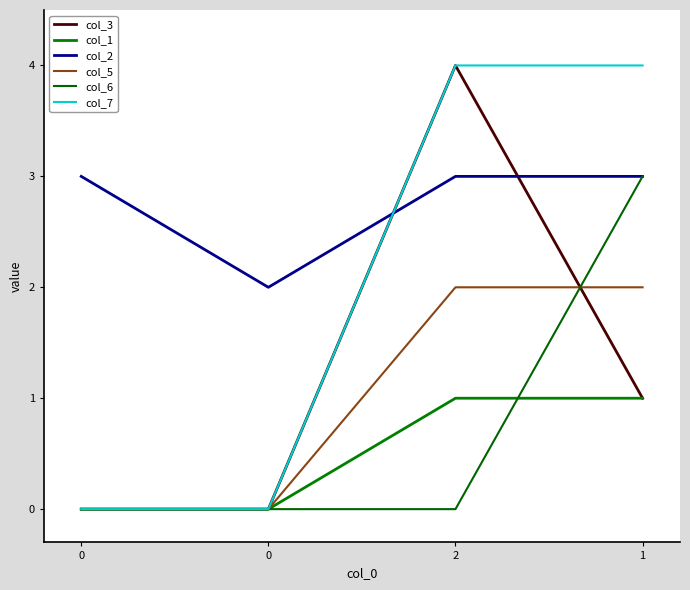

Between 0 and 2, which series saw the biggest shift?

col_3